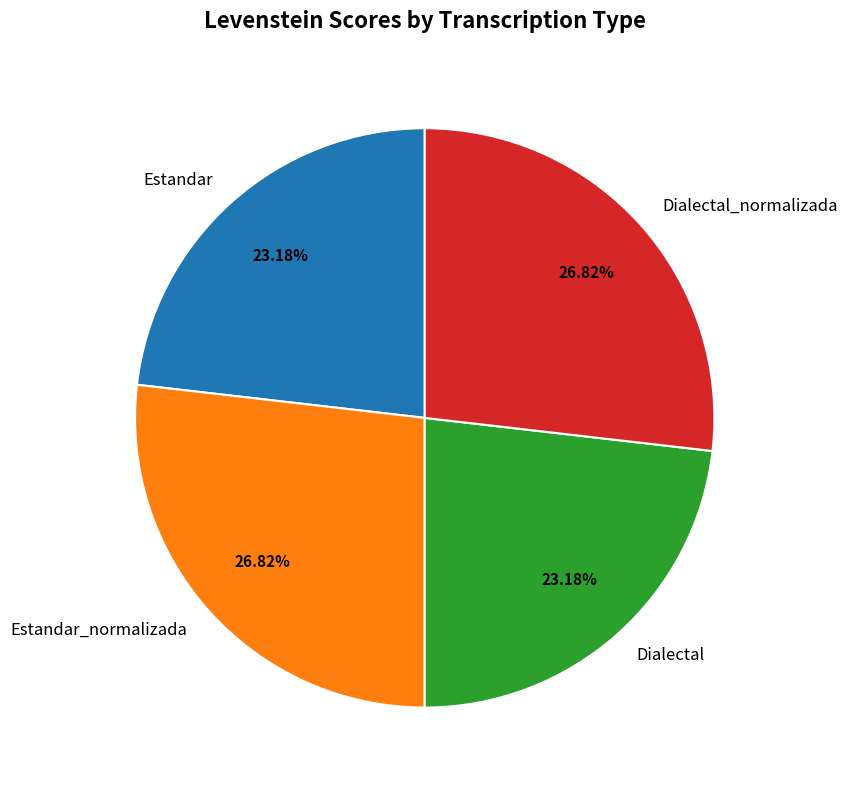

Between Estandar_normalizada and Dialectal, which is larger?

Estandar_normalizada